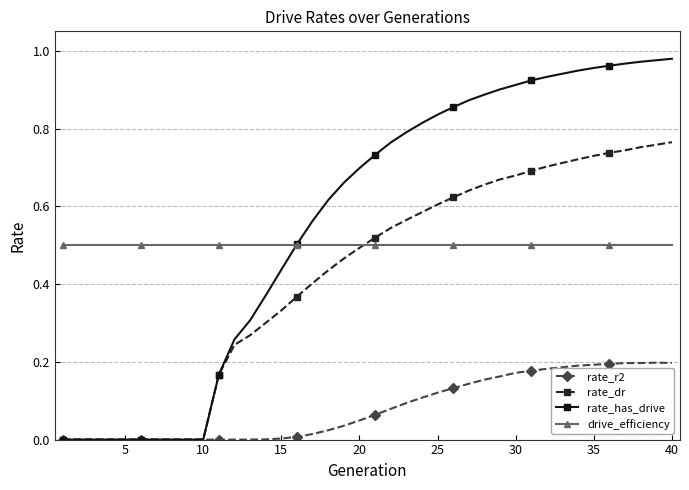

Which series has the largest range (max minus min)?

rate_has_drive